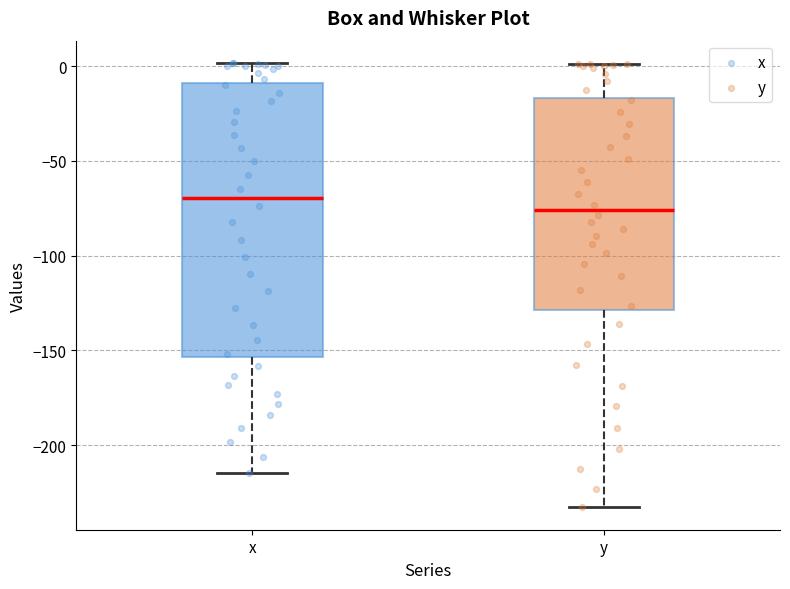

Reading left to right, transcribe this box plot: for each box, give where its median line is, the range the box spans, and where its two whiskers end, as read against the y-axis. The values are not printed on the chart, so give them approximately, as read against the axis.

x: median -70, box -155 to -10, whiskers -215 to 0
y: median -75, box -130 to -15, whiskers -235 to 0